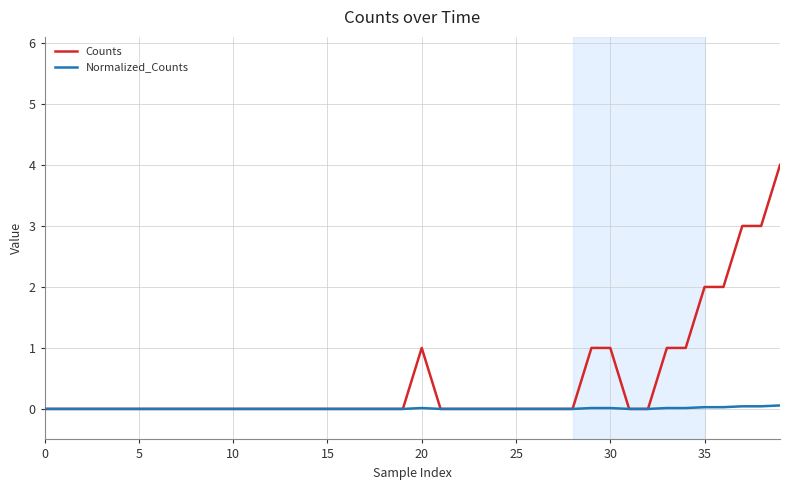

Which series has the largest range (max minus min)?

Counts